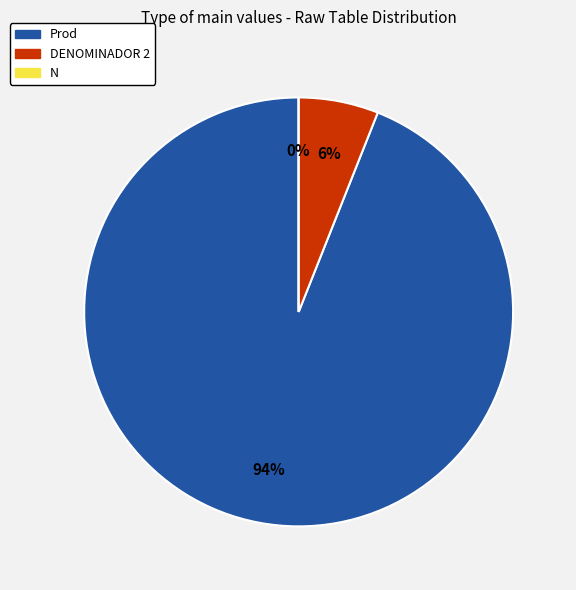

To the nearest percent, what is the combined percentage of DENOMINADOR 2 and N?

6%